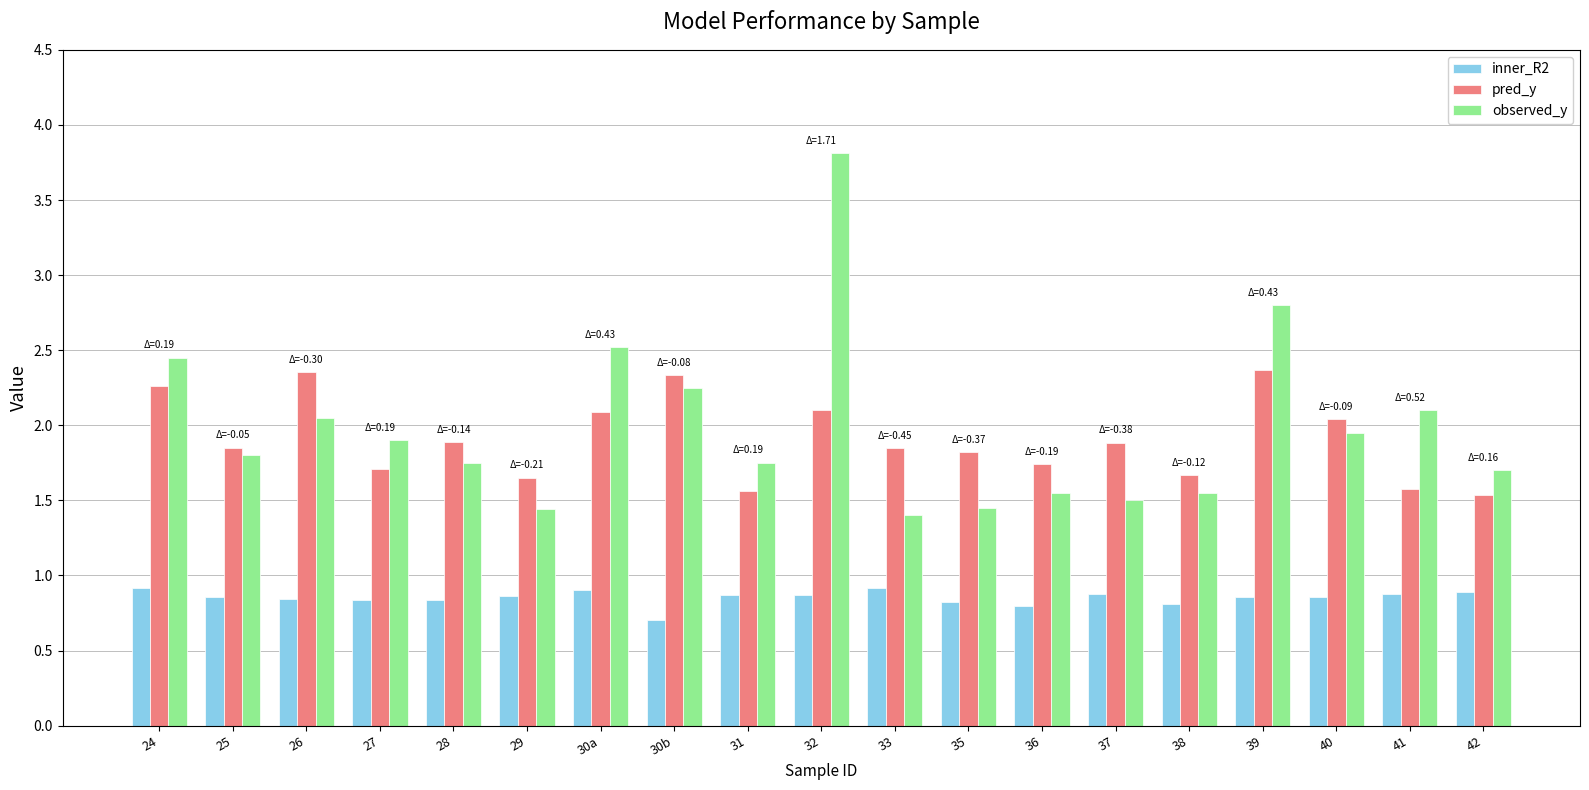

At how many categories does at least one series exceed 3?

1